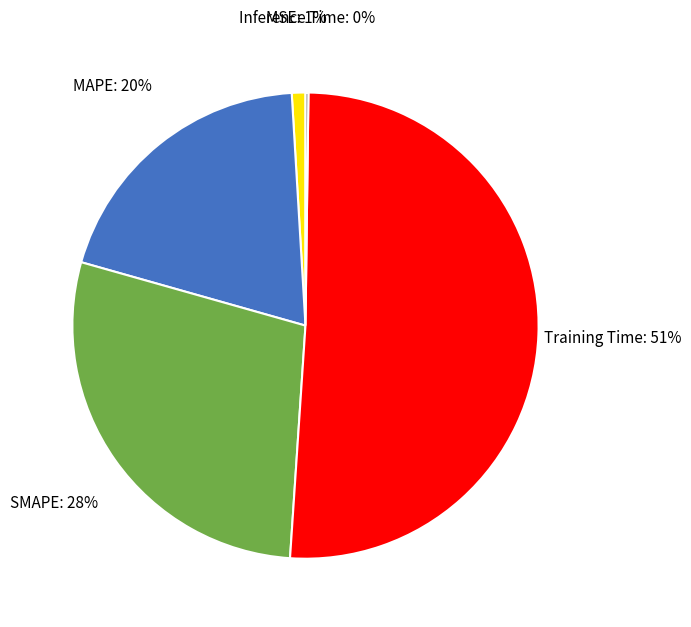

What percentage is the SMAPE slice, to the nearest percent?

28%